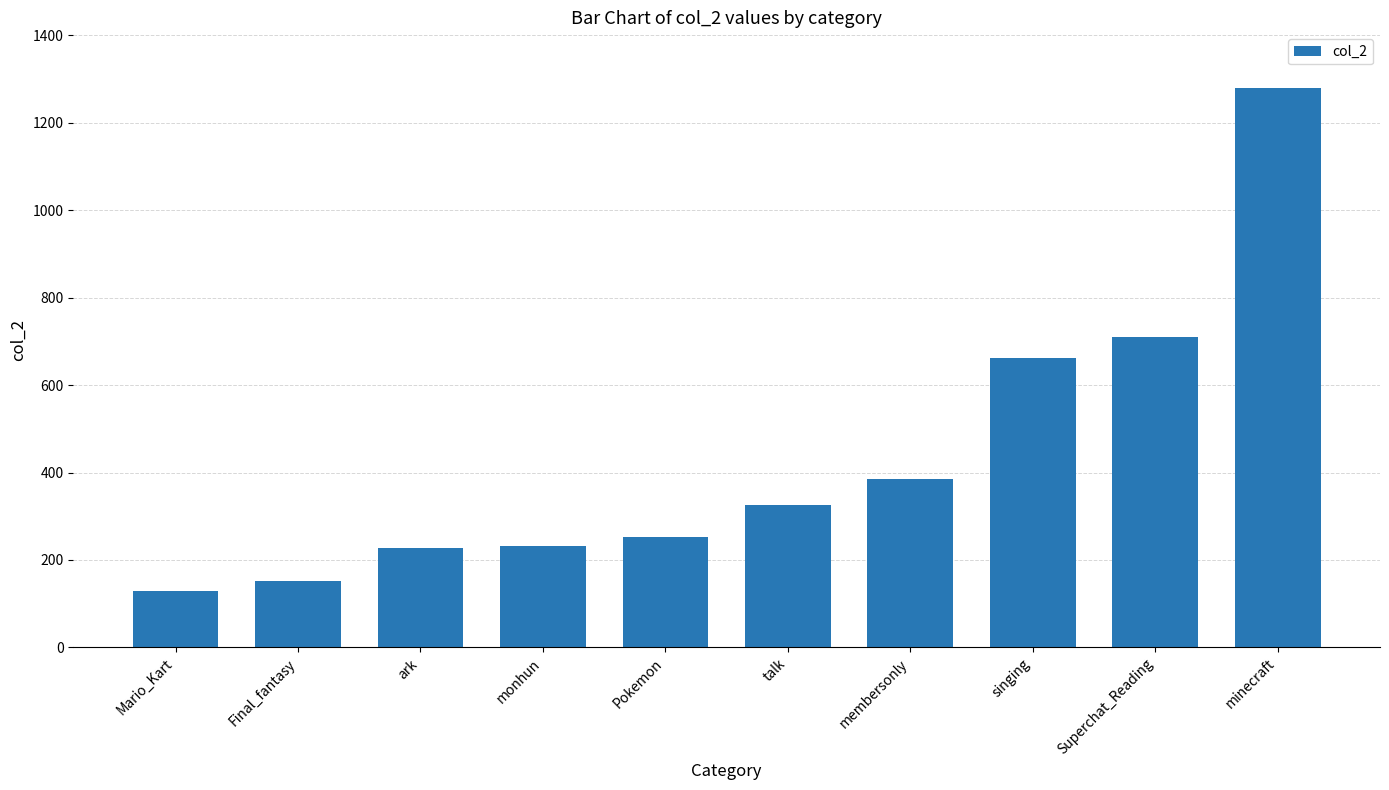

Which category has the highest value across all series?

minecraft